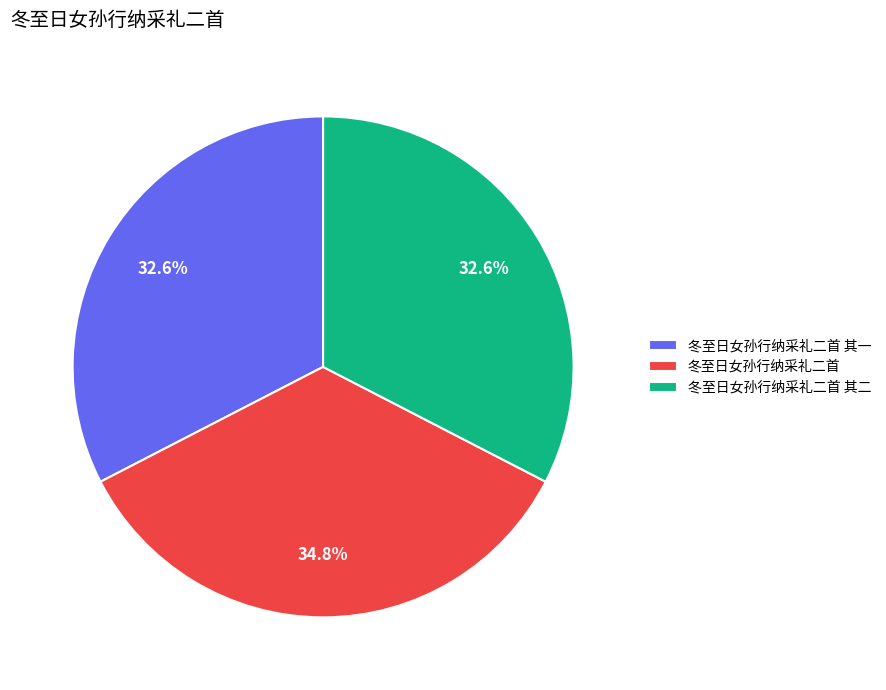

True or false: 冬至日女孙行纳采礼二首 其二 accounts for 19% of the total.

False